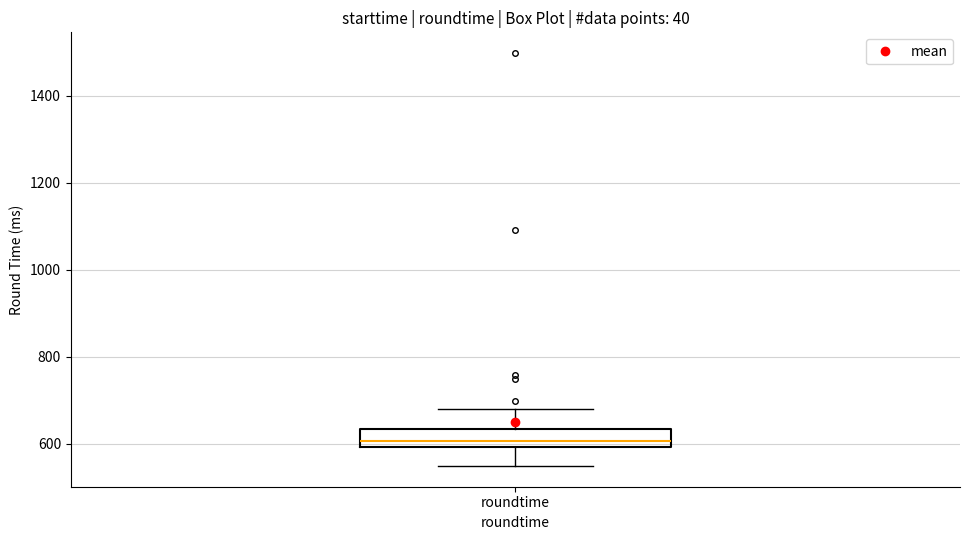

Transcribe this box plot: give where the median line is, the range the box spans, and where the two whiskers end, as read against the y-axis. The values are not printed on the chart, so give them approximately, as read against the axis.

median 600 (just above the box's lower edge), box 600 to 640, whiskers 540 to 680